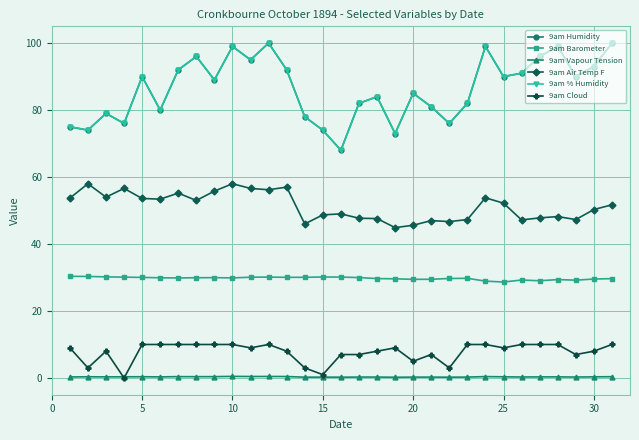

How many 9am Vapour Tension values are between 0 and 1?

31